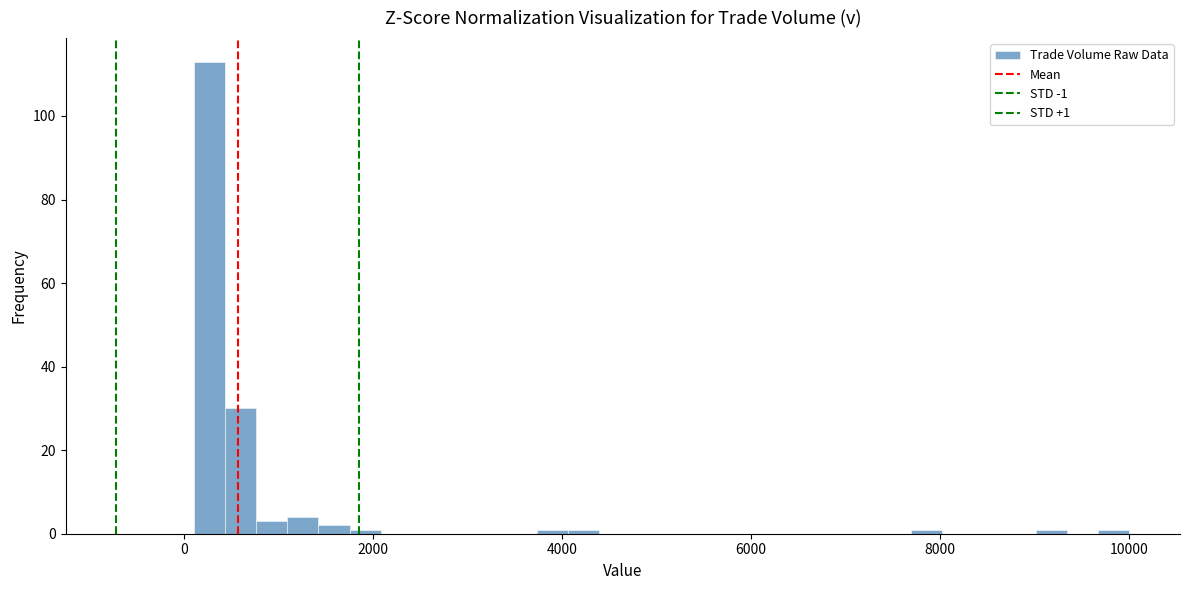

Read against the x-axis, roughly where is the centre of the tallest bar?

200